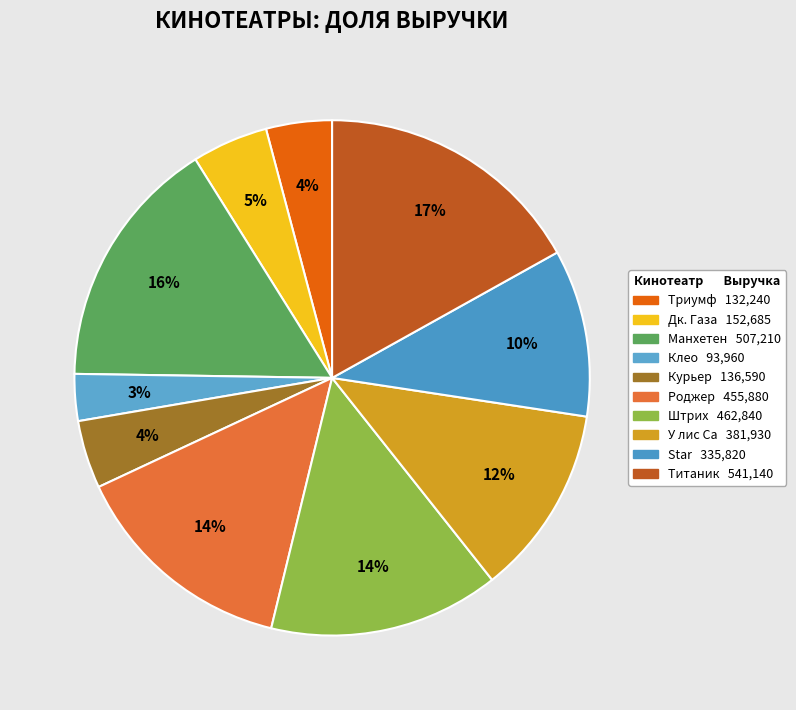

How many slices are in this pie chart?

10